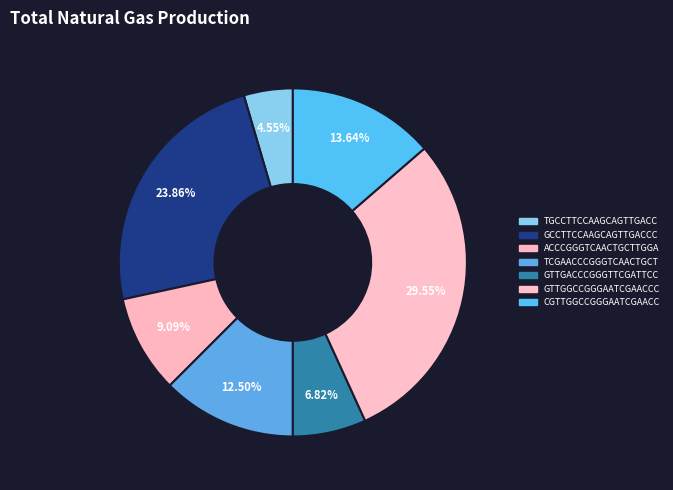

Is there a majority slice in this chart?

No